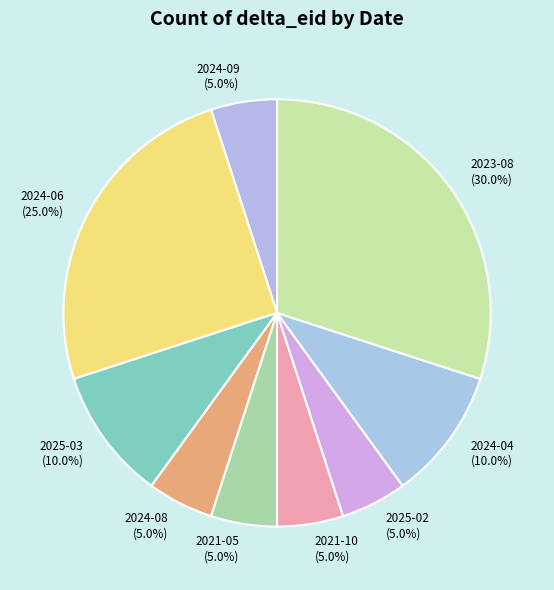

Which has a higher value, 2025-03 or 2023-08?

2023-08